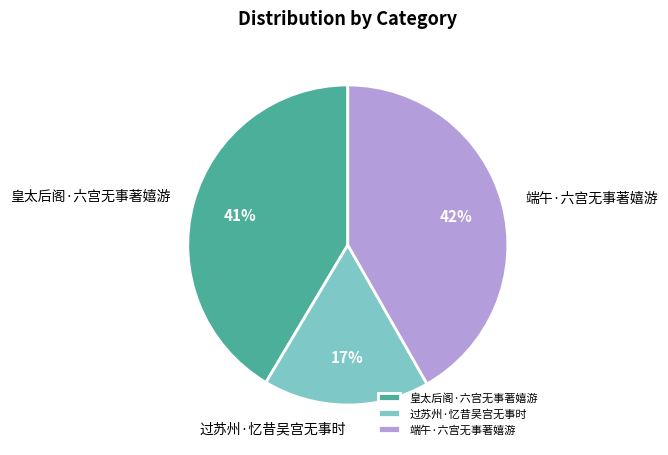

Does any single category account for the majority?

No